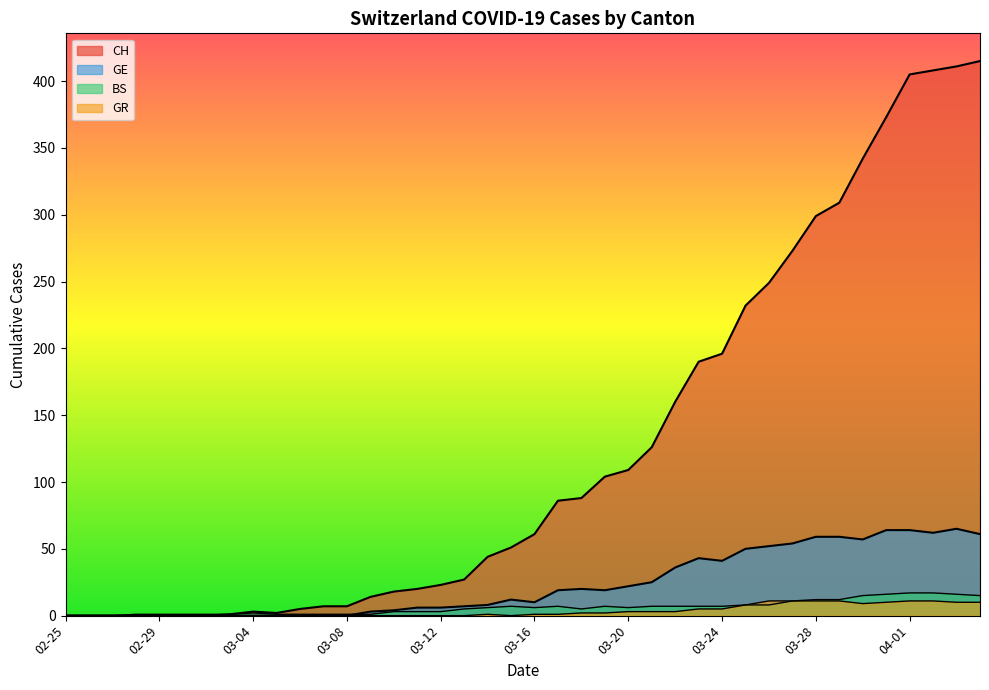

What is the difference between the highest and lowest values at 29?

224